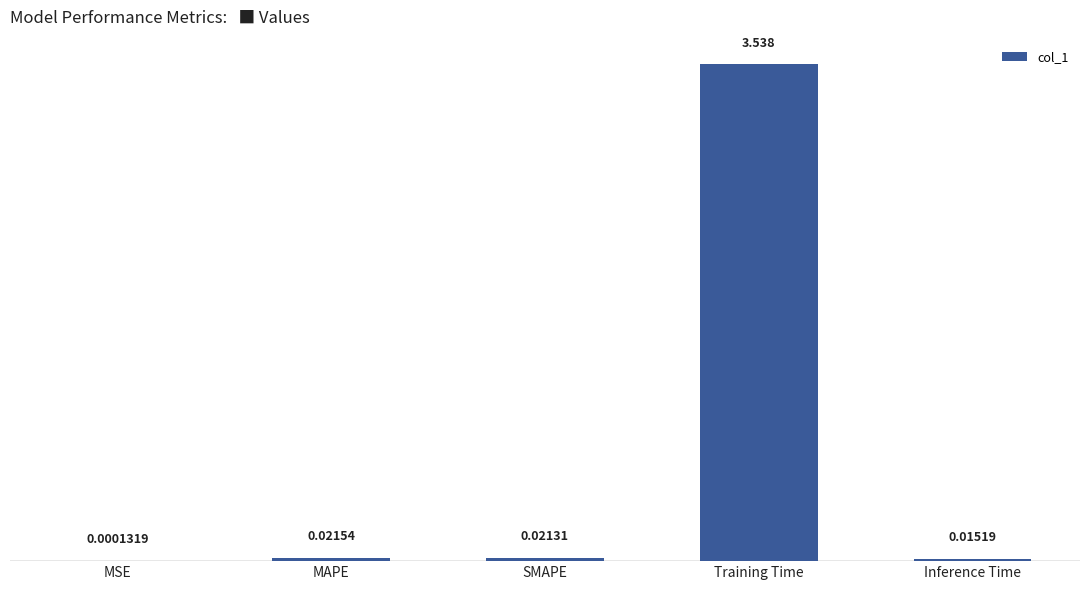

What is the change in value from MSE to Training Time?

+3.5